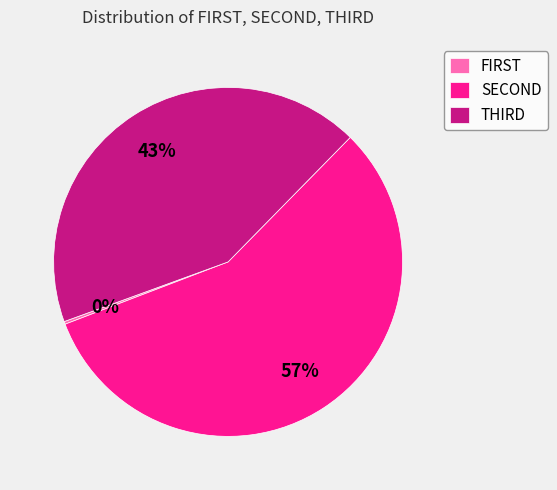

Does any single category account for the majority?

Yes